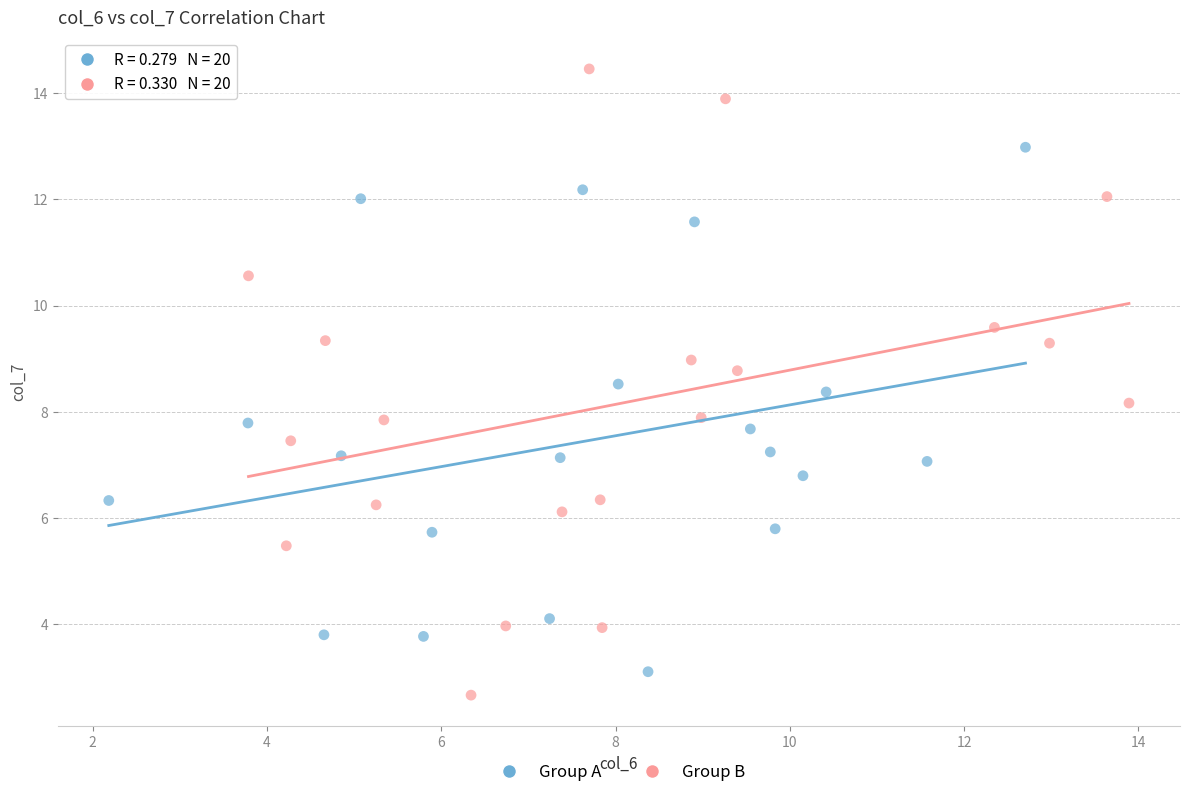

Which series has the widest spread of Y values?

Group B